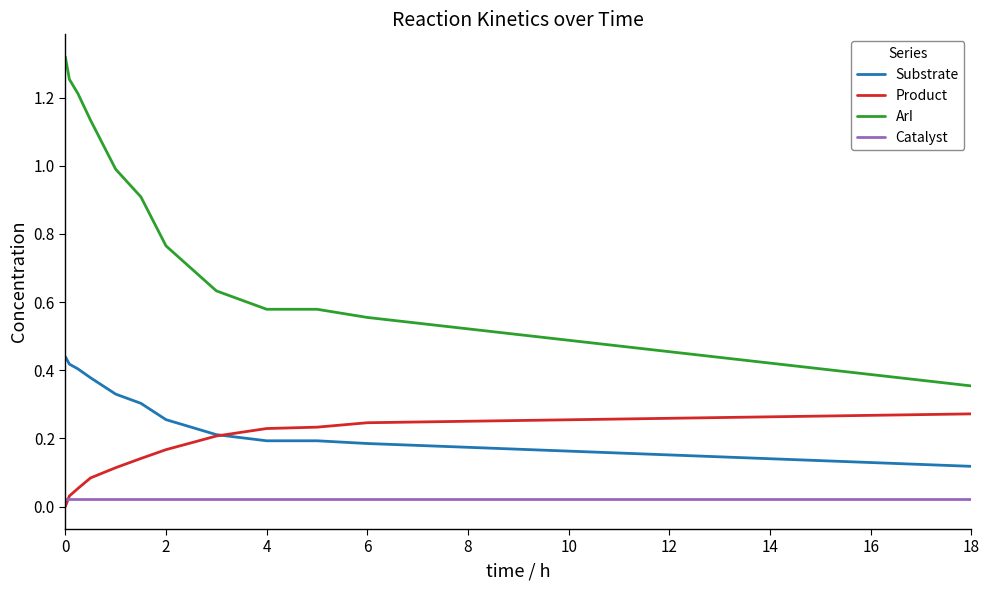

True or false: Substrate and Catalyst cross at least once.

False